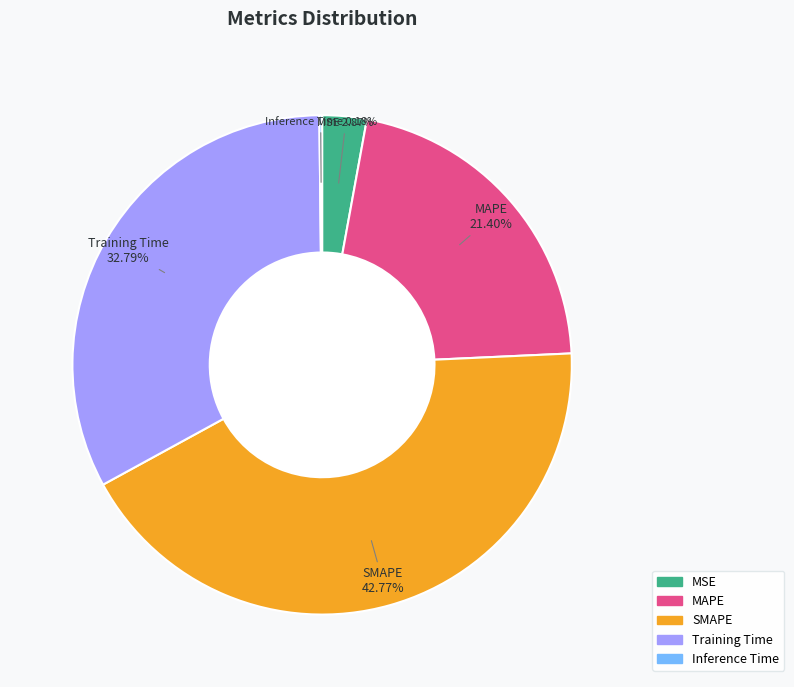

To the nearest percent, what is the average slice percentage?

20%